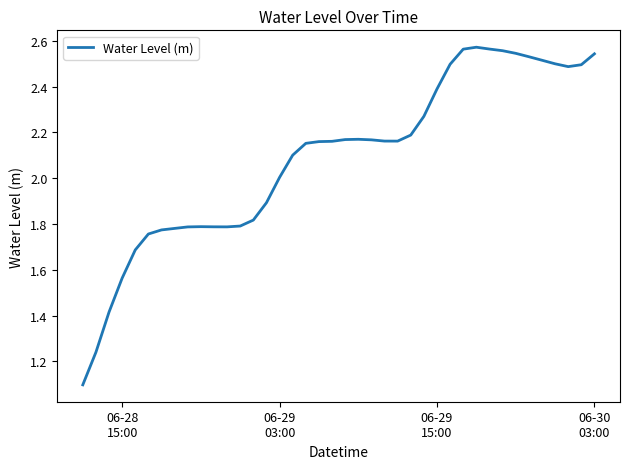

What is the difference between the maximum and minimum values?

1.5